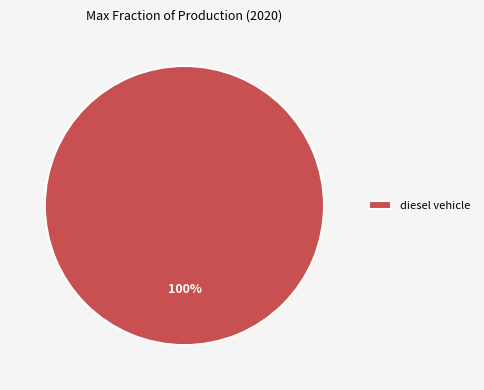

Rank the categories by value from lowest to highest.

diesel vehicle